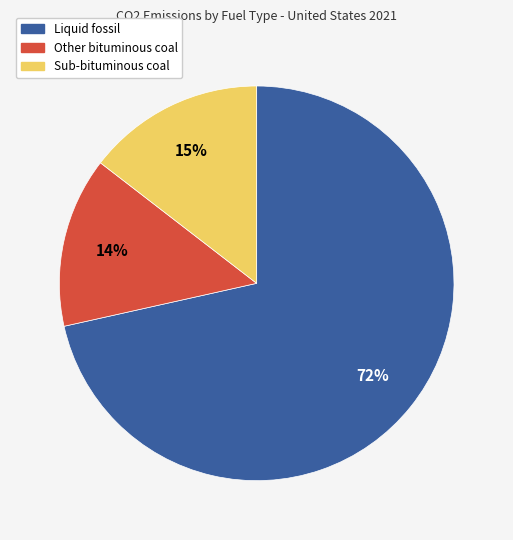

To the nearest percent, what is the average slice percentage?

33%